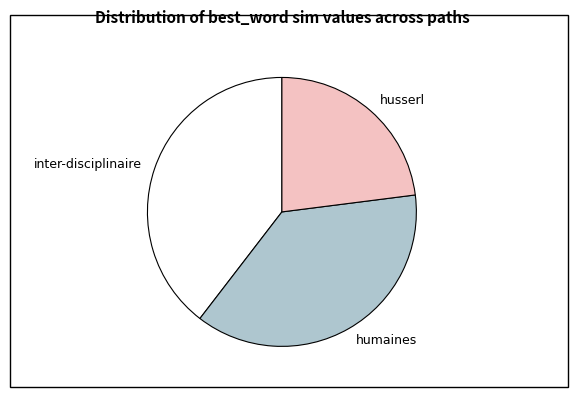

Do humaines and inter-disciplinaire together represent more than half of the pie?

Yes